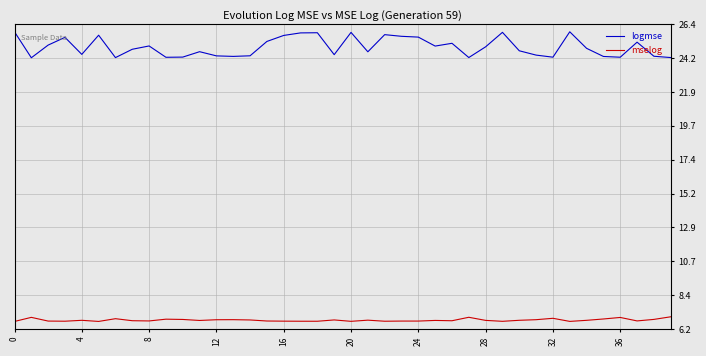

True or false: logmse and mselog cross at least once.

False